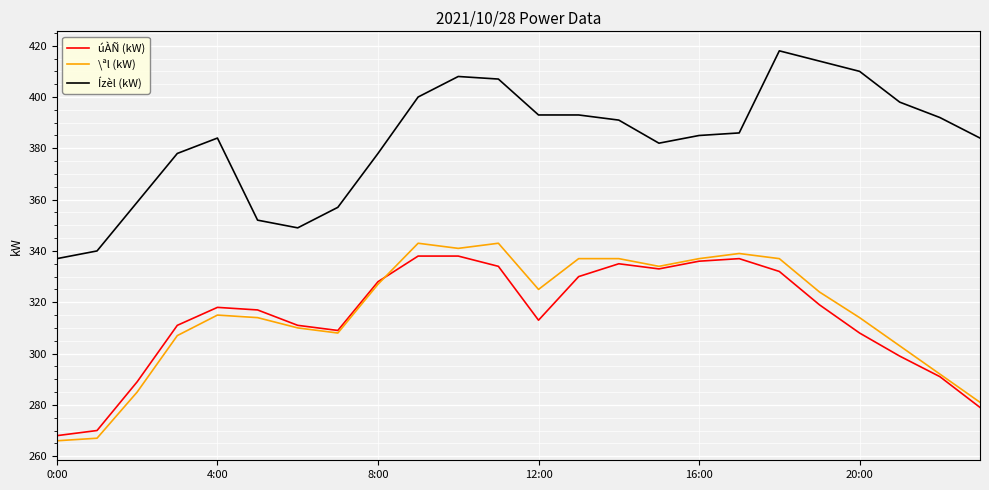

Which series has the largest total across all categories?

Ízèl (kW)